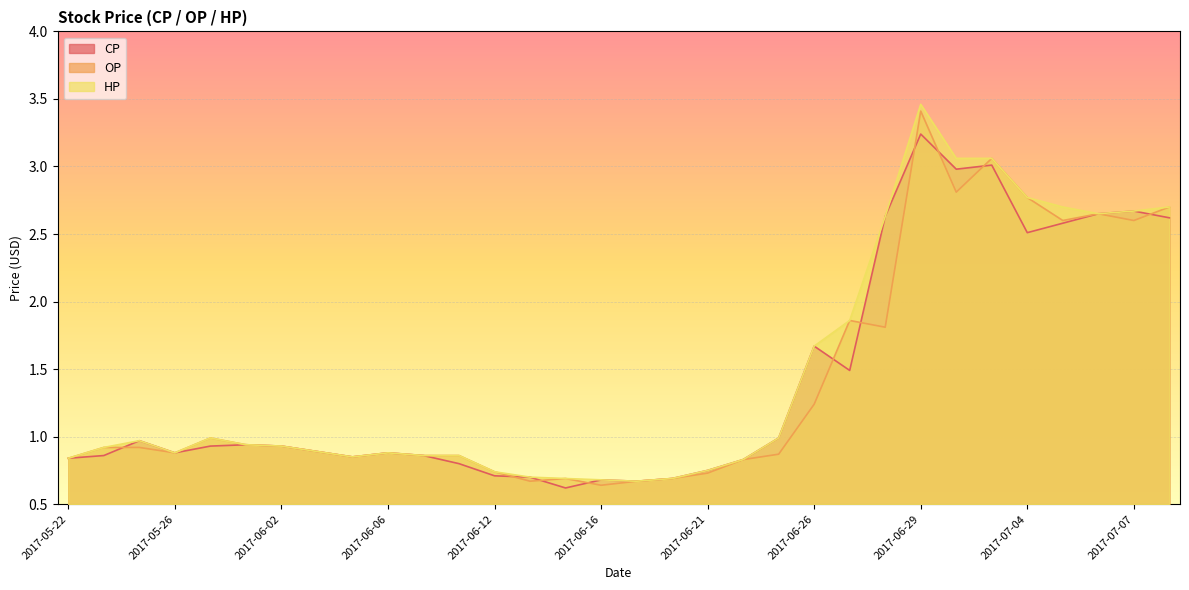

How many lines are shown in the chart?

3